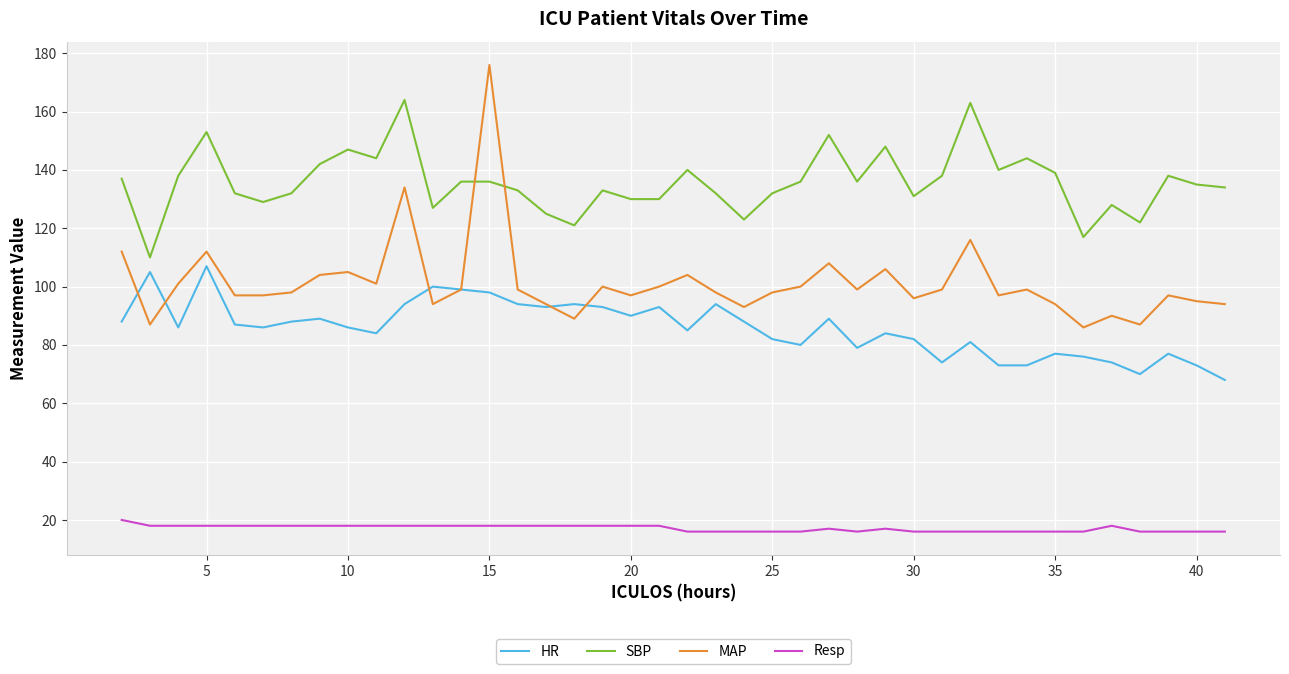

Which series has the largest range (max minus min)?

MAP